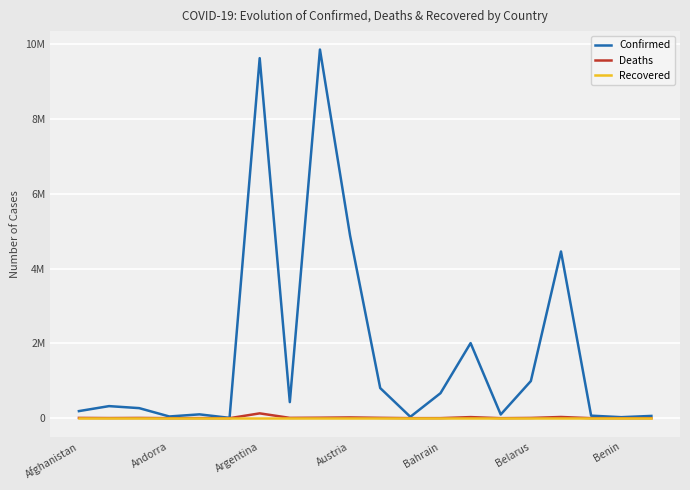

Does the chart display data point markers on the line(s)?

No